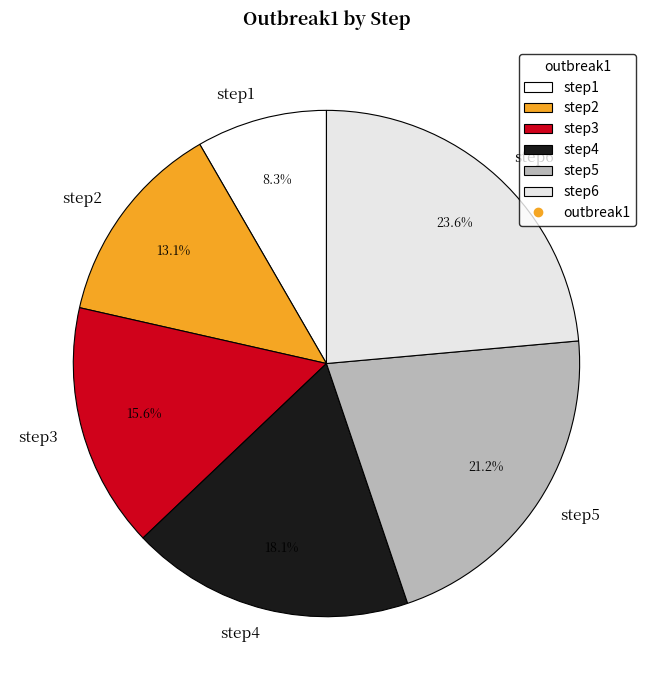

To the nearest percent, what is the average slice percentage?

17%